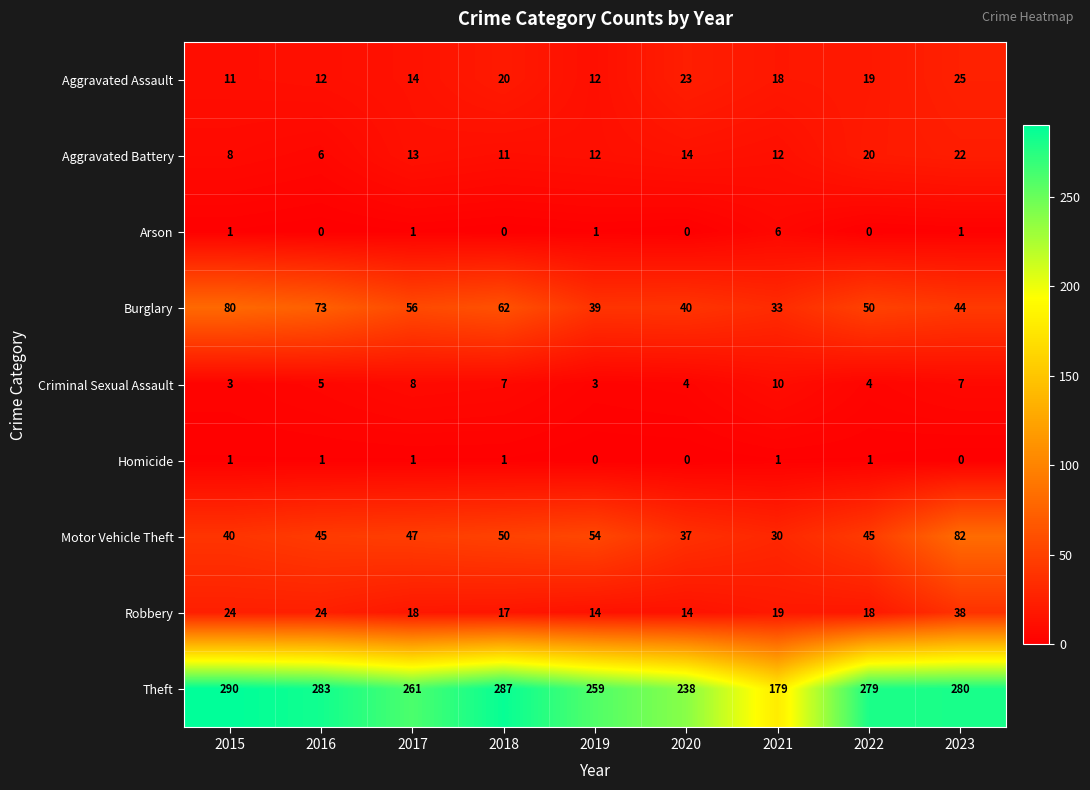

The value of Arson at 2022 is 0. True or false?

True